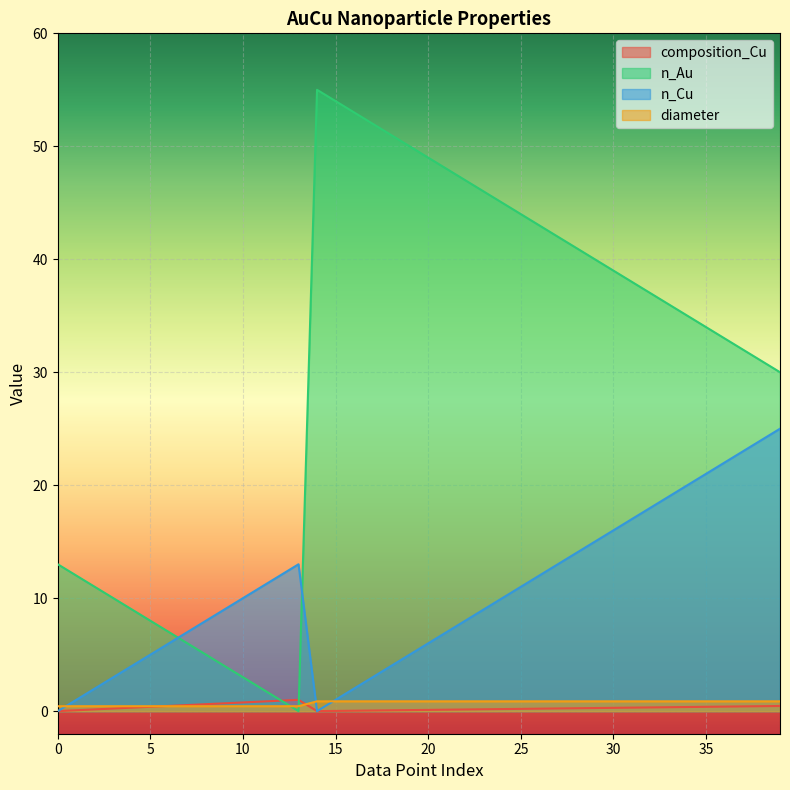

What is the average value of the composition_Cu series?

0.3